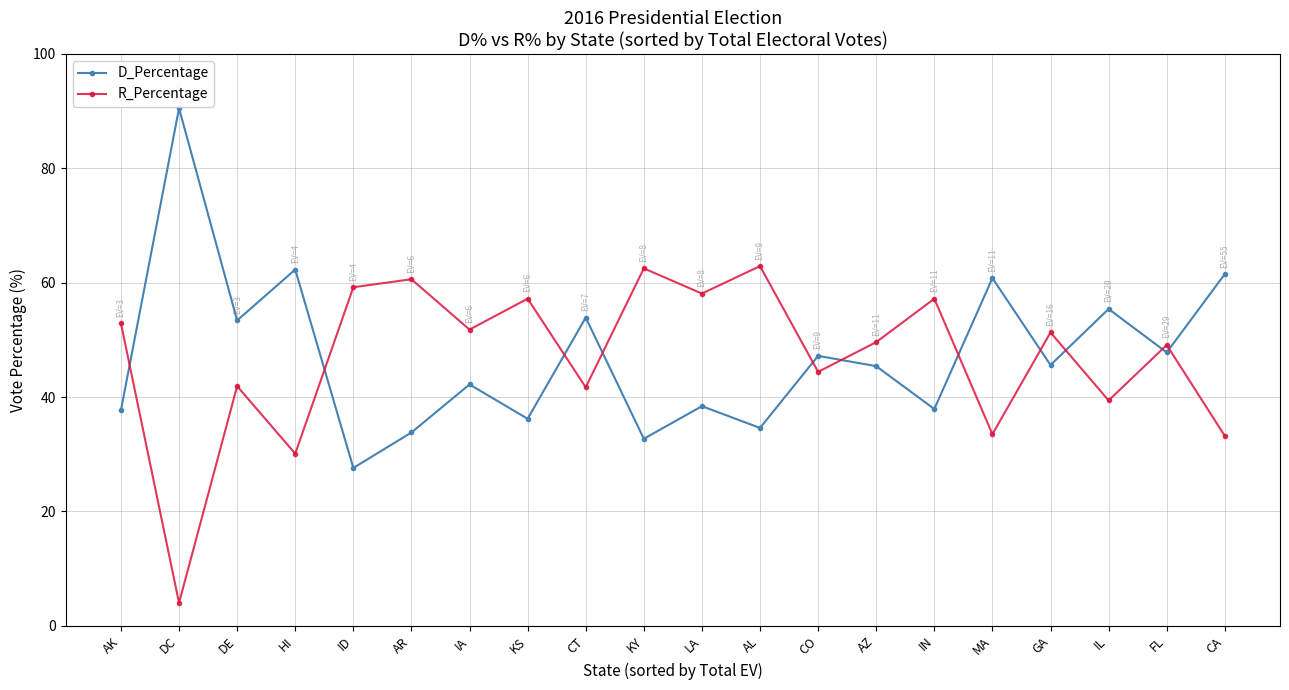

What are all the series names shown in the legend?

D_Percentage, R_Percentage